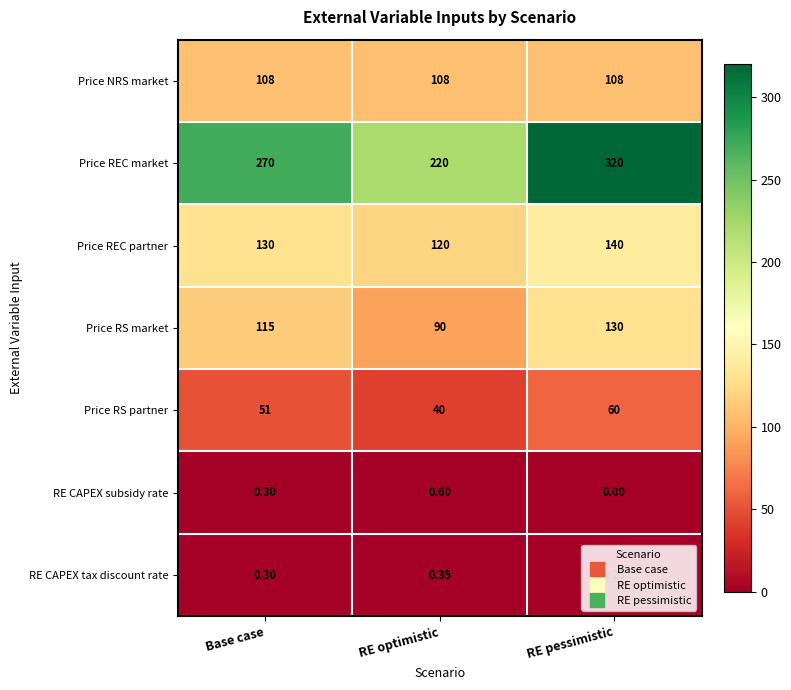

At which label is Price REC market closest to 270?

Base case